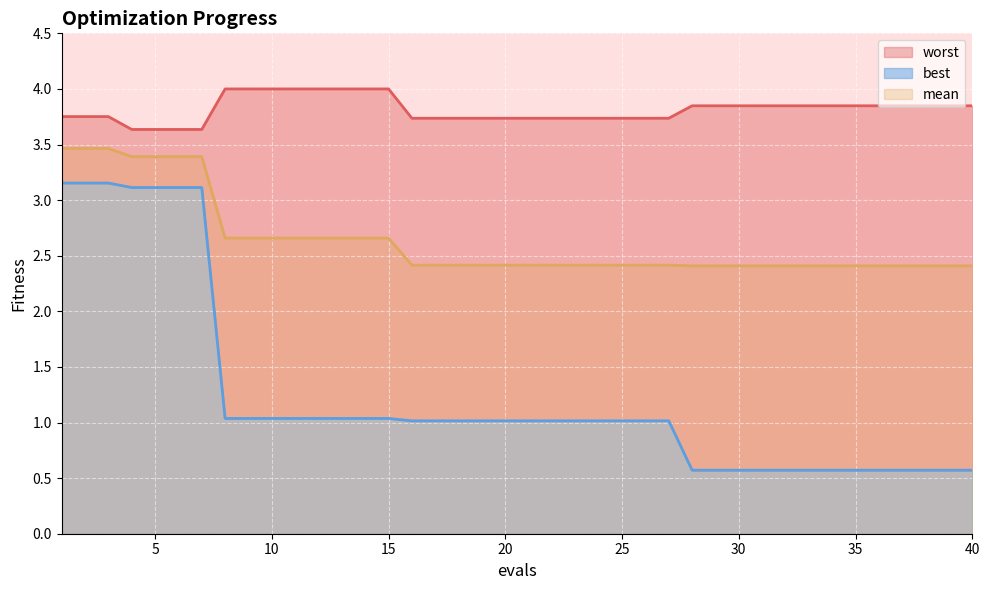

The best series shows 0.3 at 31. True or false?

False